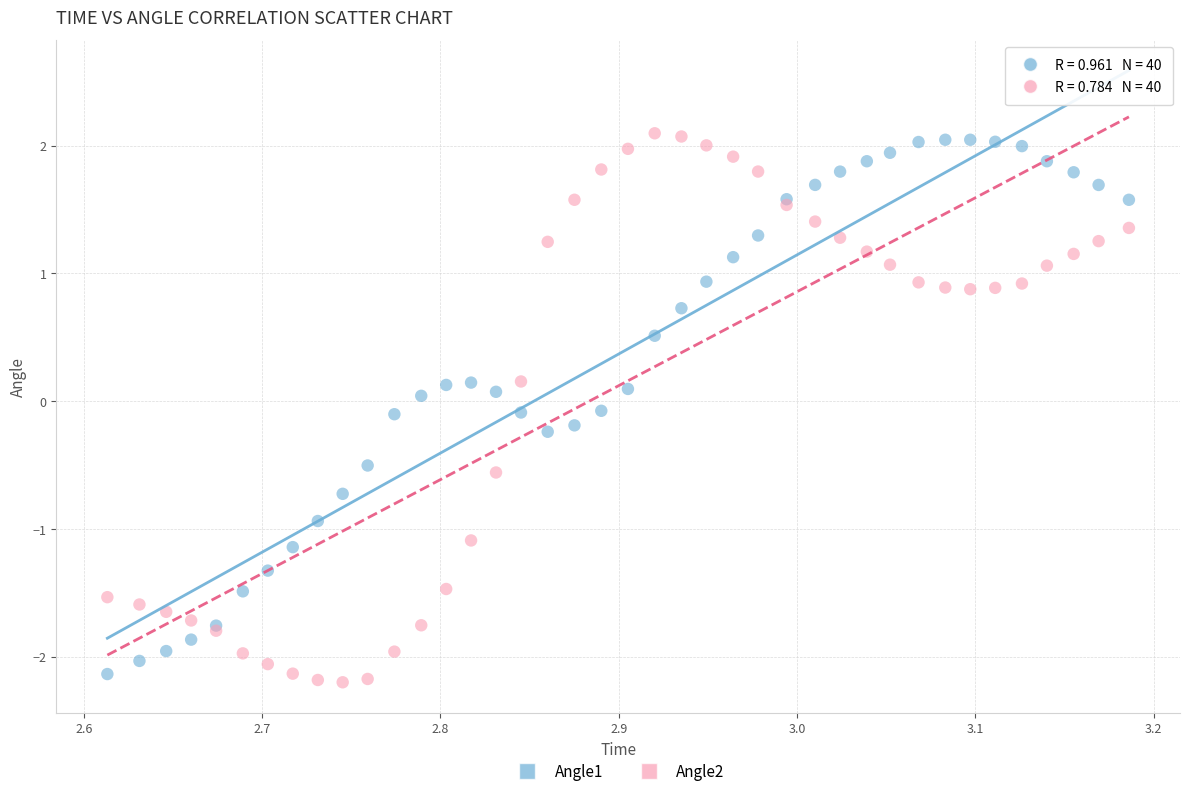

Which series contains the lowest Y value?

Angle2